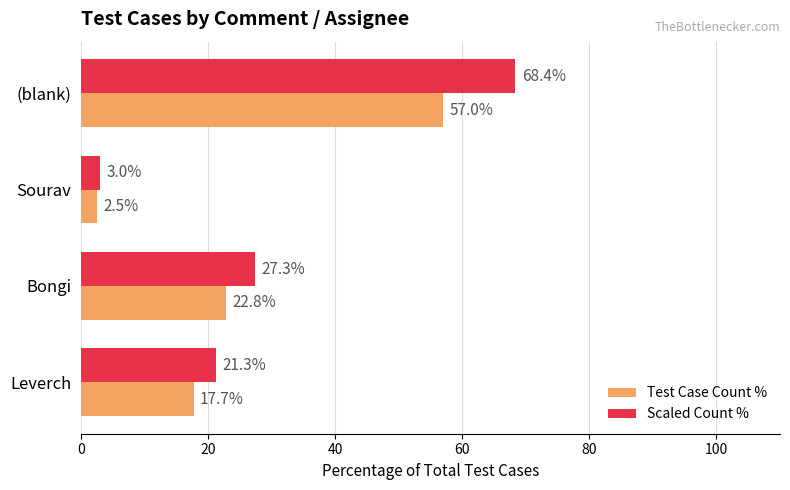

What is the sum of all Scaled Count % values?

120.0